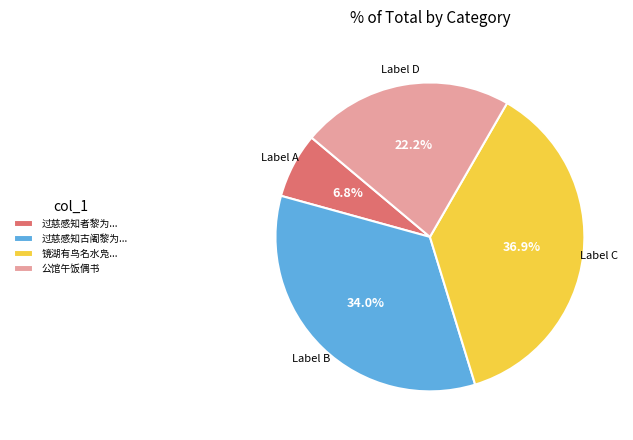

What is the ratio of the value at 公馆午饭偶书 to the value at 过慈感知者黎为...?

3.3